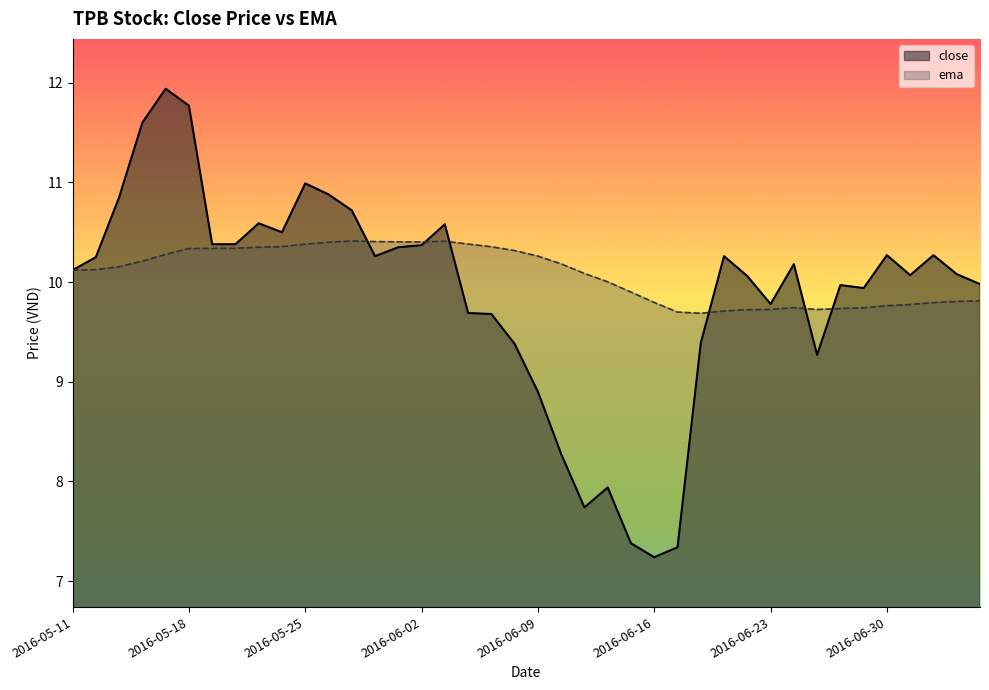

Rank the series by their maximum value, from highest to lowest.

close, ema